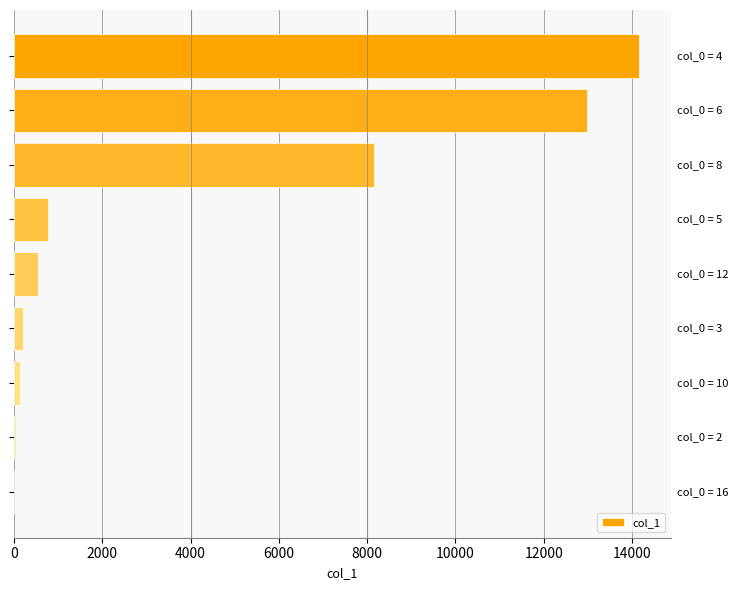

What is the sum of all values?

37016